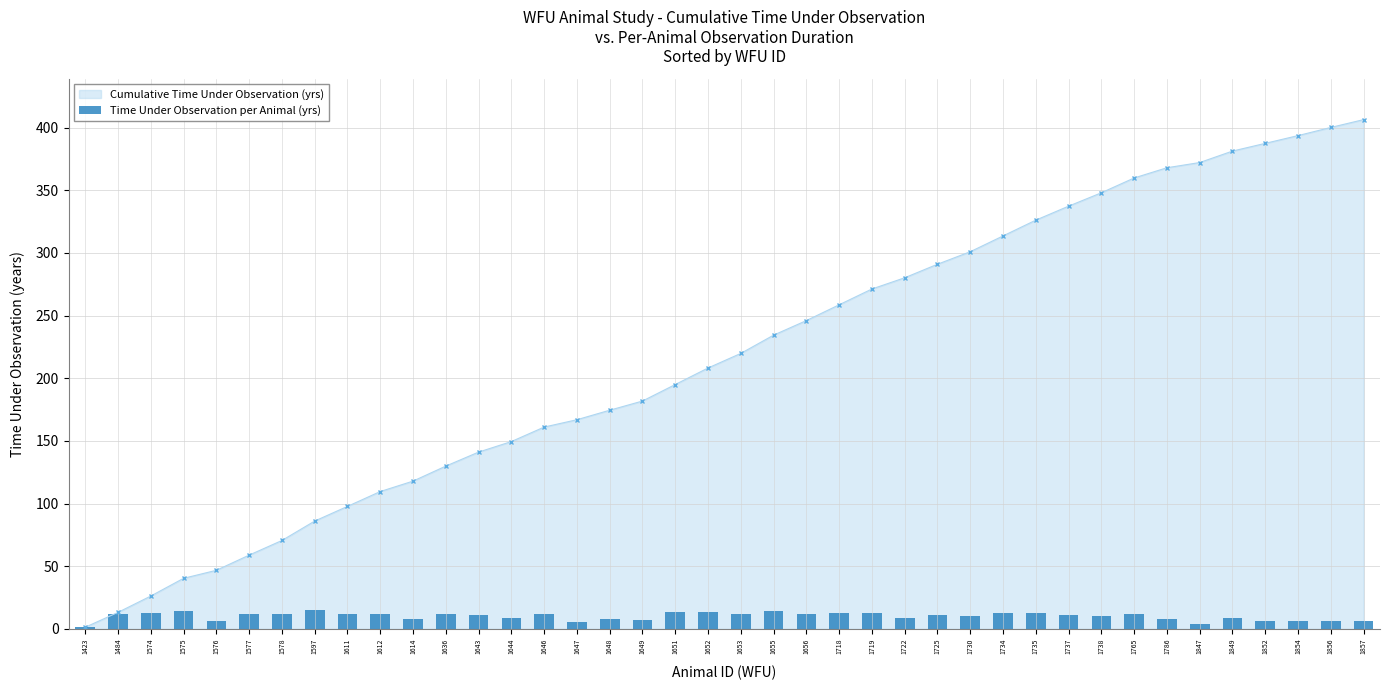

The chart shows a value of 7.6 at 1648. True or false?

True